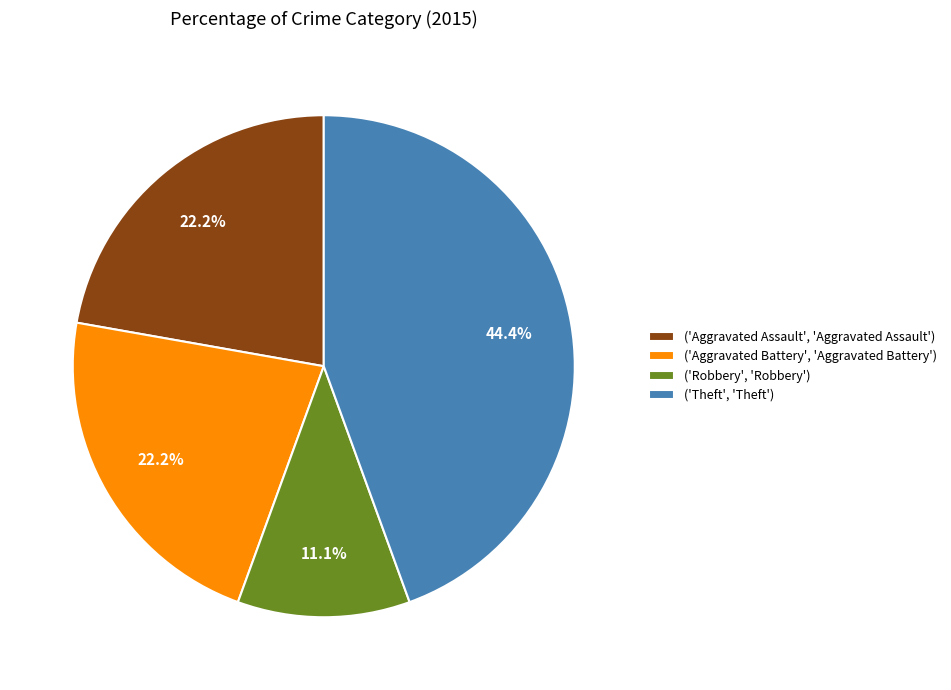

Is there any slice that represents more than half of the pie?

No